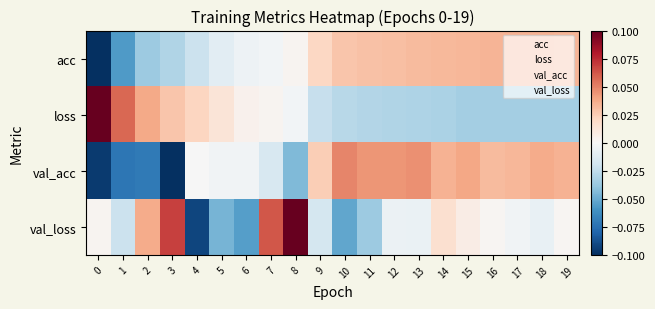

Which series has the widest spread of values?

row_3